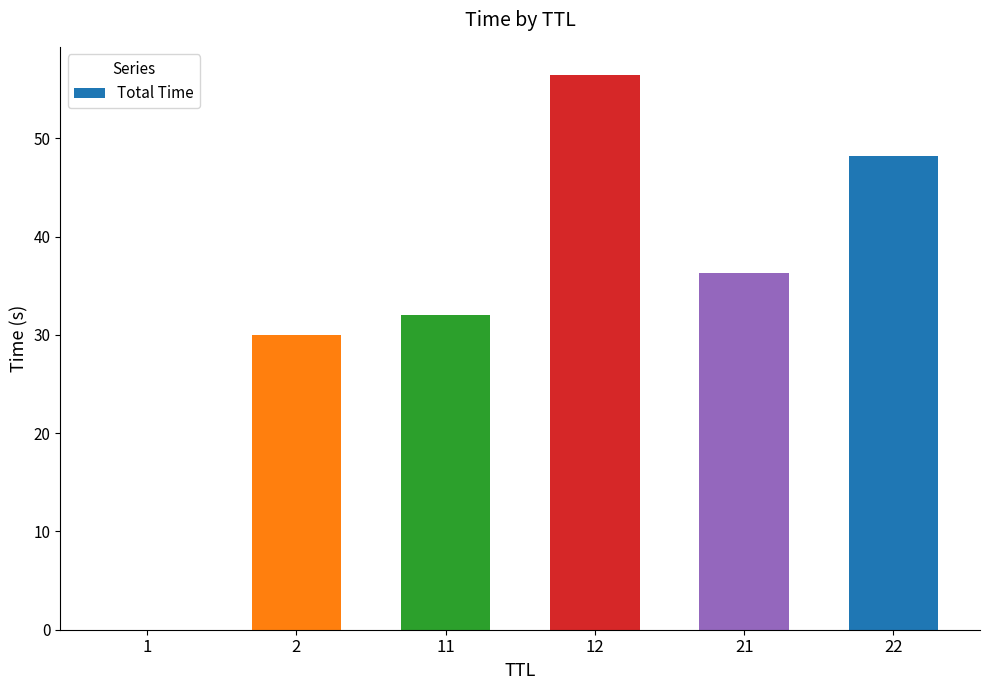

What is the sum of the values at 1 and 21?

36.3